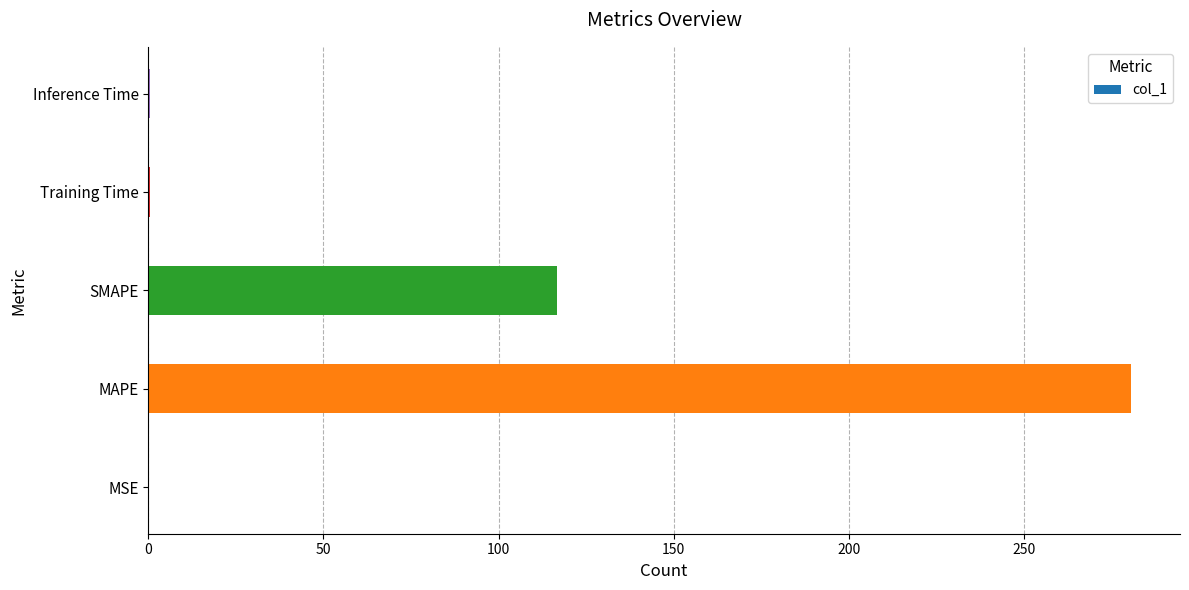

At which label is the value closest to 140?

SMAPE